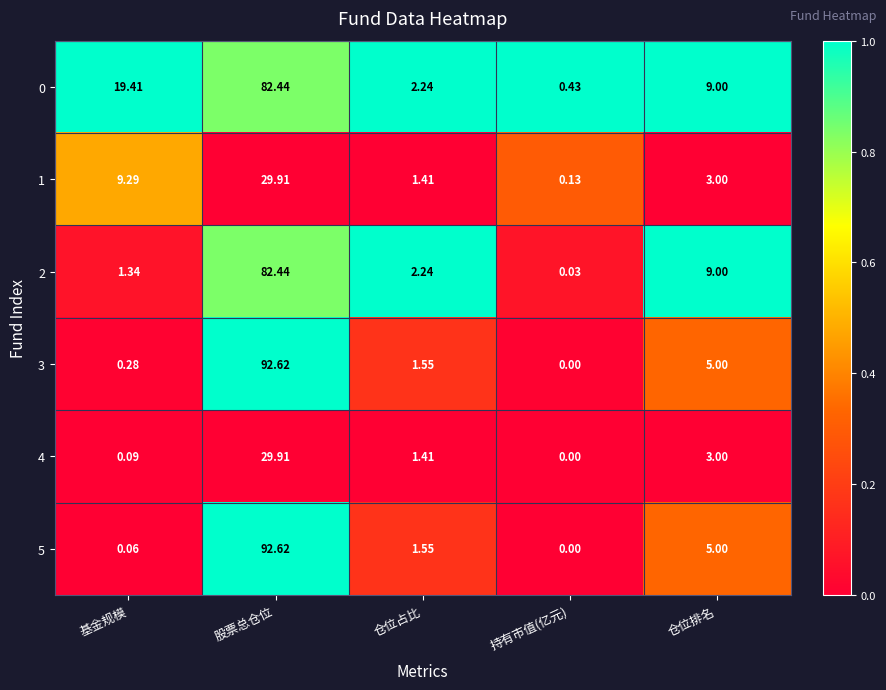

Is the value of 1 at 股票总仓位 greater than the value of 5 at 持有市值(亿元)?

Yes